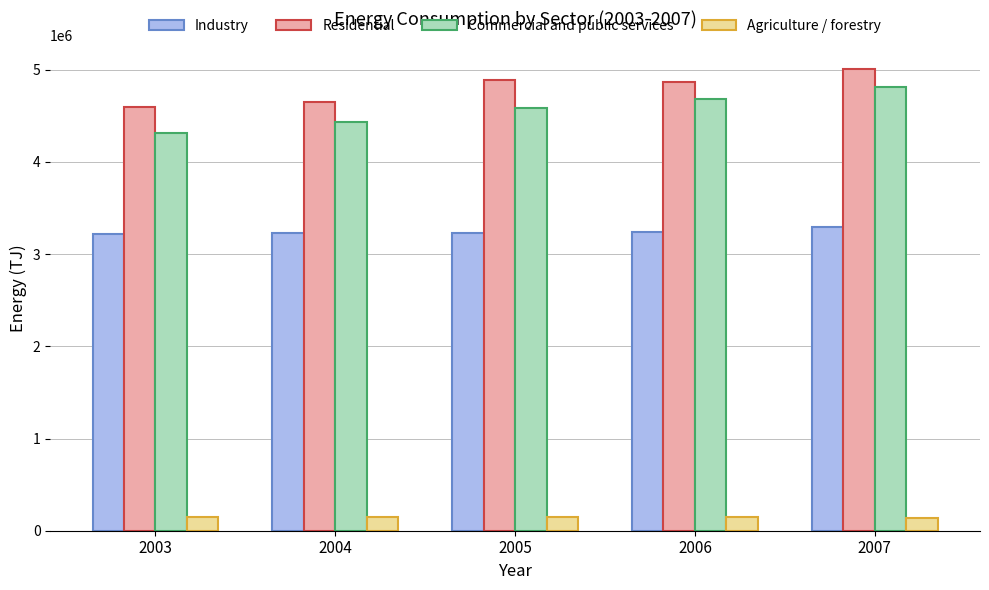

What is the average value of the Residential series?

4802972